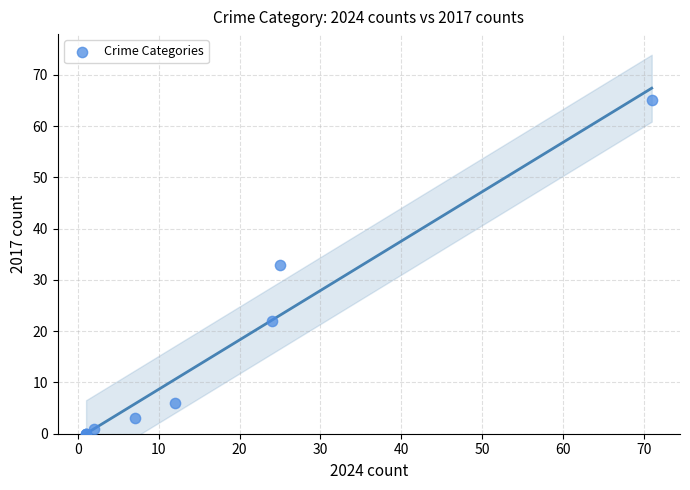

What Y value in the scatter plot is closest to 32?

33